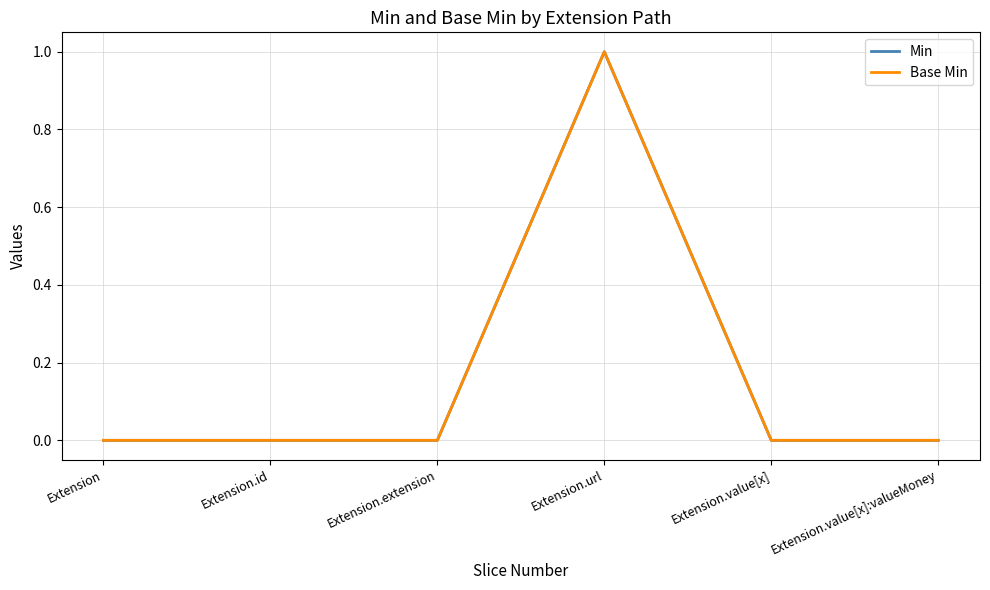

Where is the first local maximum for Min?

Extension.url